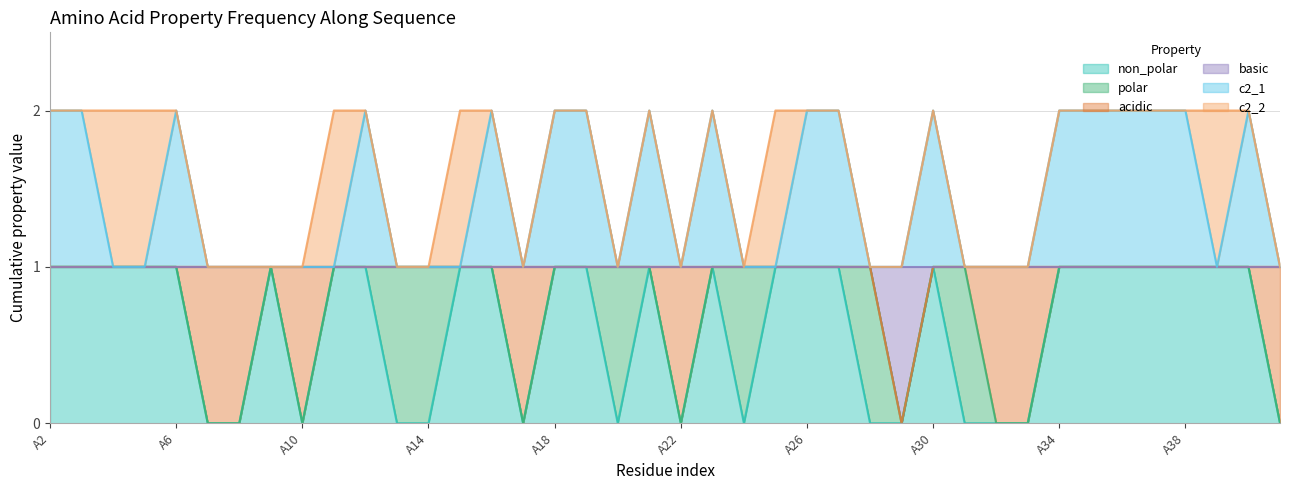

At which label is c2_1 closest to 1?

A4